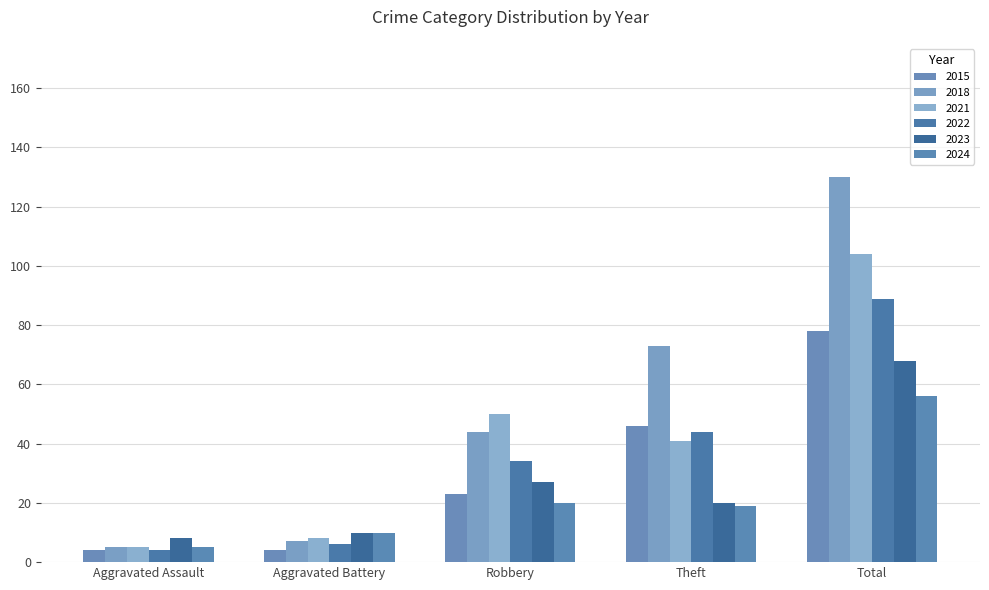

How many categories are shown in the chart?

5